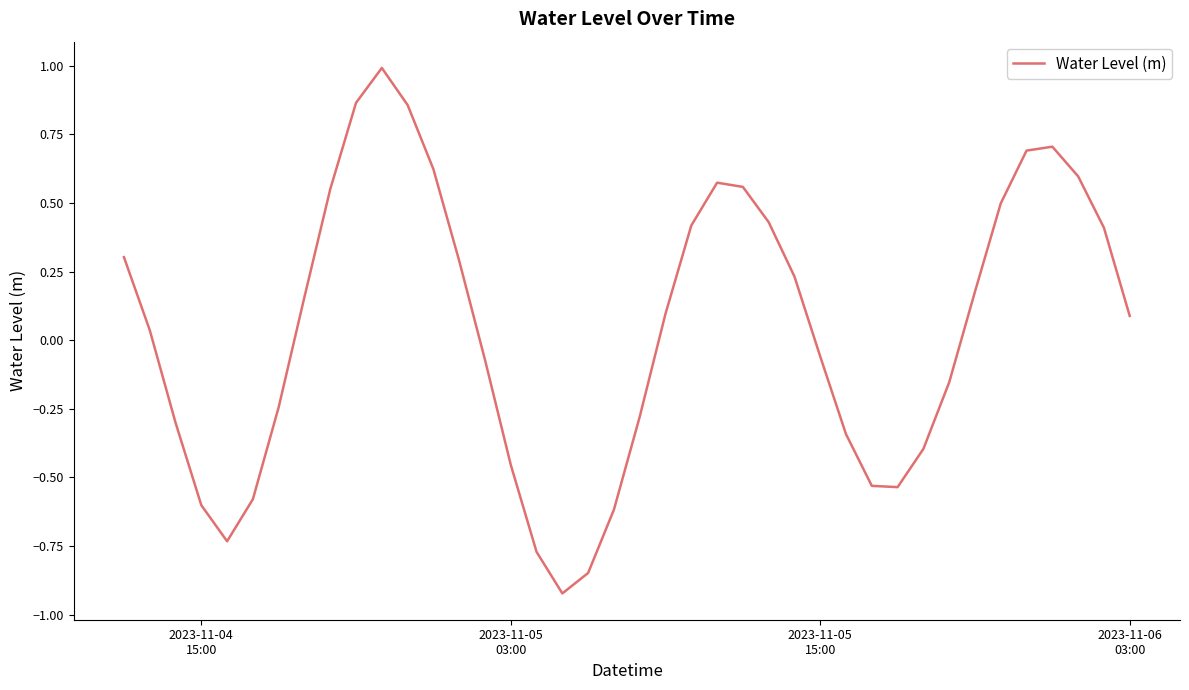

What is the difference between the maximum and minimum values?

1.9